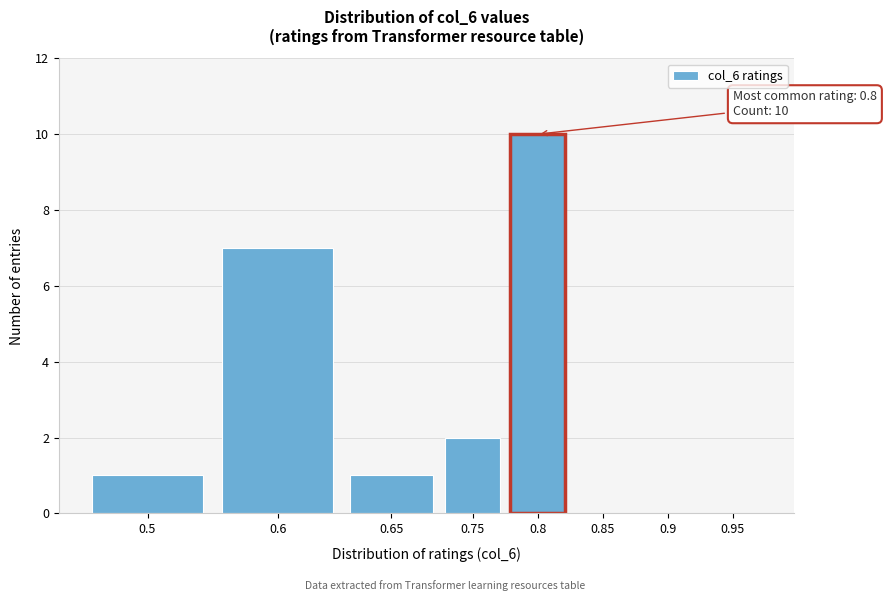

Reading right to left, extract all data points from this chart.

0.95=0	0.9=0	0.85=0	0.8=10	0.75=2	0.65=1	0.6=7	0.5=1